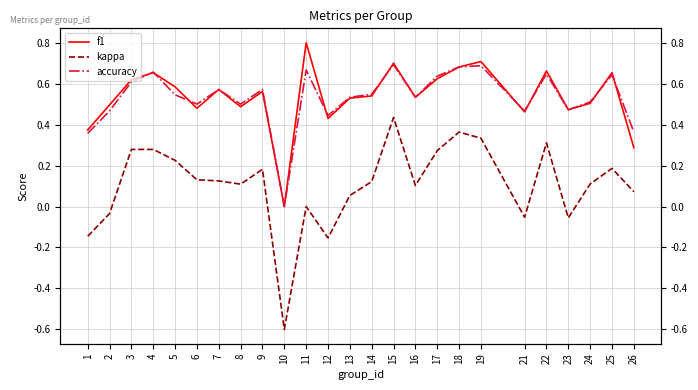

Reading left to right, transcribe all the data shown in this chart.

f1: 1=0.4	2=0.5	3=0.6	4=0.7	5=0.6	6=0.5	7=0.6	8=0.5	9=0.6	10=0.0	11=0.8	12=0.4	13=0.5	14=0.5	15=0.7	16=0.5	17=0.6	18=0.7	19=0.7	21=0.5	22=0.7	23=0.5	24=0.5	25=0.7	26=0.3
kappa: 1=-0.1	2=-0.0	3=0.3	4=0.3	5=0.2	6=0.1	7=0.1	8=0.1	9=0.2	10=-0.6	11=0.0	12=-0.2	13=0.1	14=0.1	15=0.4	16=0.1	17=0.3	18=0.4	19=0.3	21=-0.1	22=0.3	23=-0.1	24=0.1	25=0.2	26=0.1
accuracy: 1=0.4	2=0.5	3=0.6	4=0.7	5=0.5	6=0.5	7=0.6	8=0.5	9=0.6	10=0.0	11=0.7	12=0.4	13=0.5	14=0.5	15=0.7	16=0.5	17=0.6	18=0.7	19=0.7	21=0.5	22=0.6	23=0.5	24=0.5	25=0.6	26=0.4